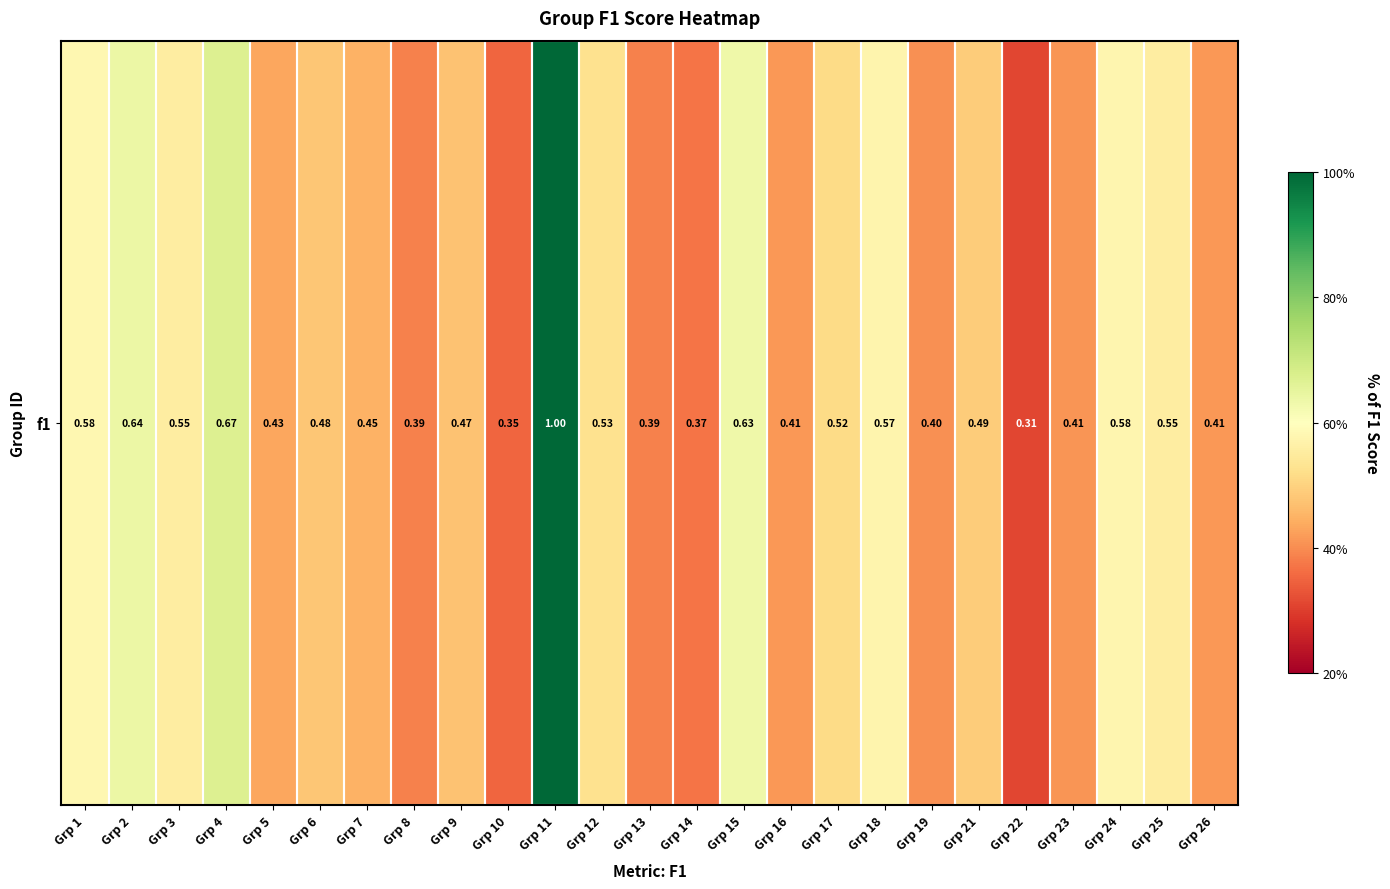

At which label is the value closest to 0?

Grp 22